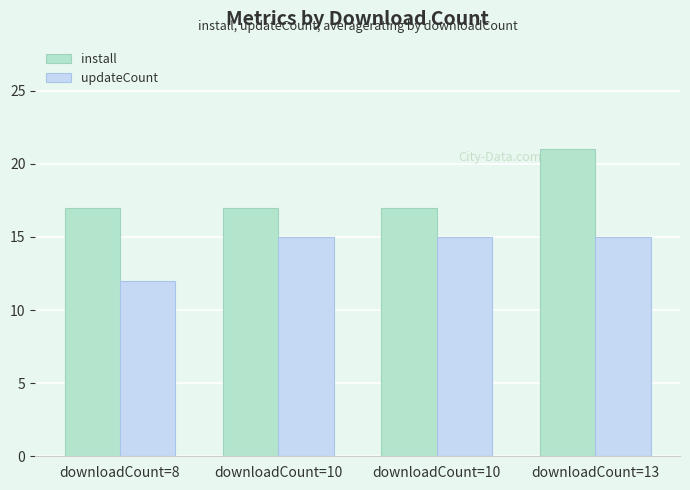

What is the smallest value displayed?

12